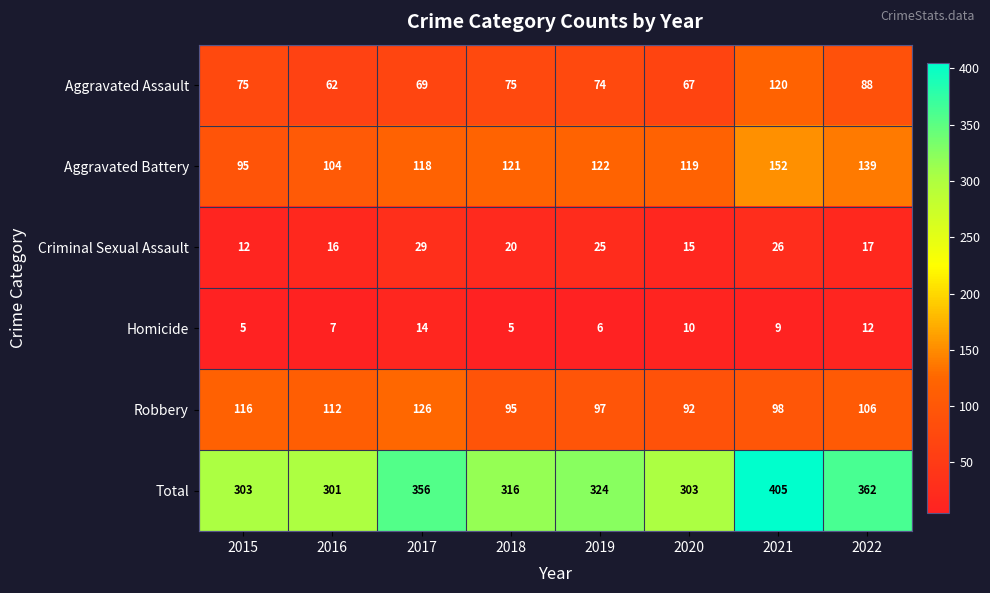

What is the sum of all Homicide values?

68